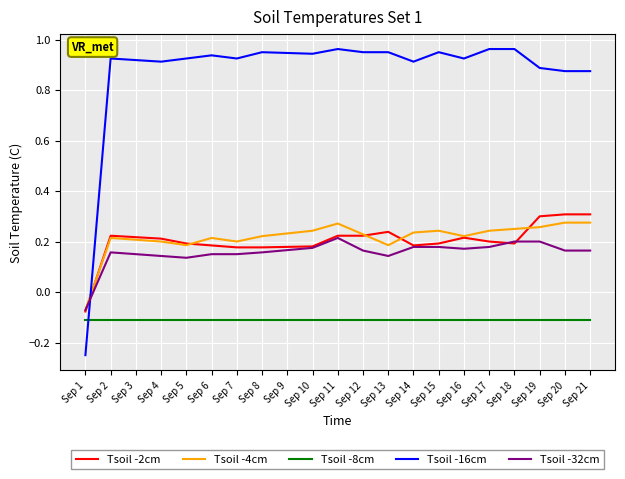

True or false: Tsoil -32cm and Tsoil -8cm intersect in this chart.

False